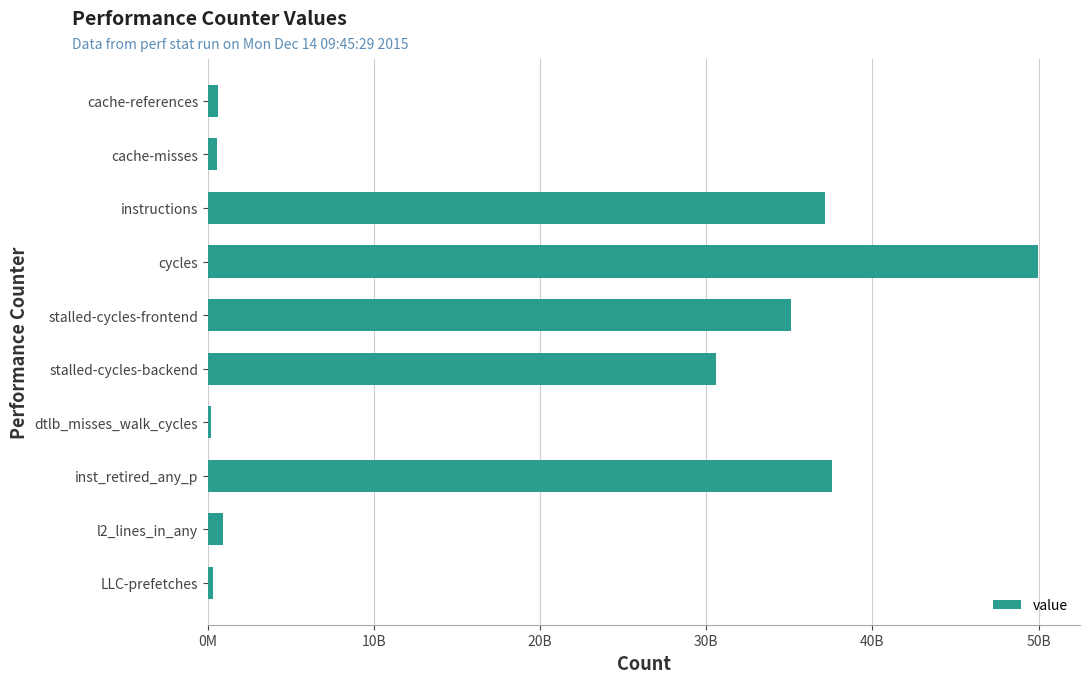

What is the smallest value displayed?

205583064